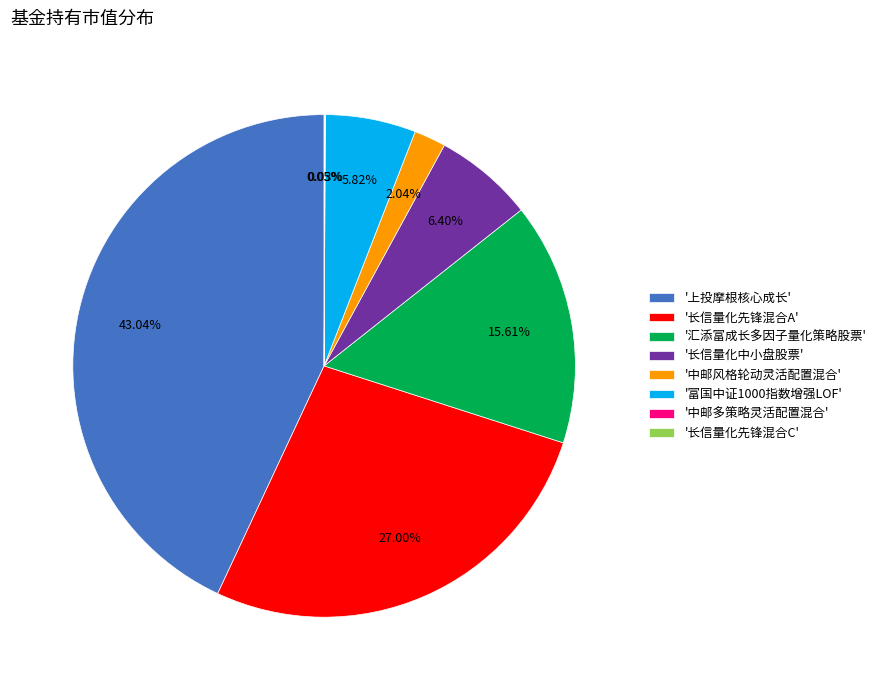

Which category has the biggest portion of the pie?

'上投摩根核心成长'